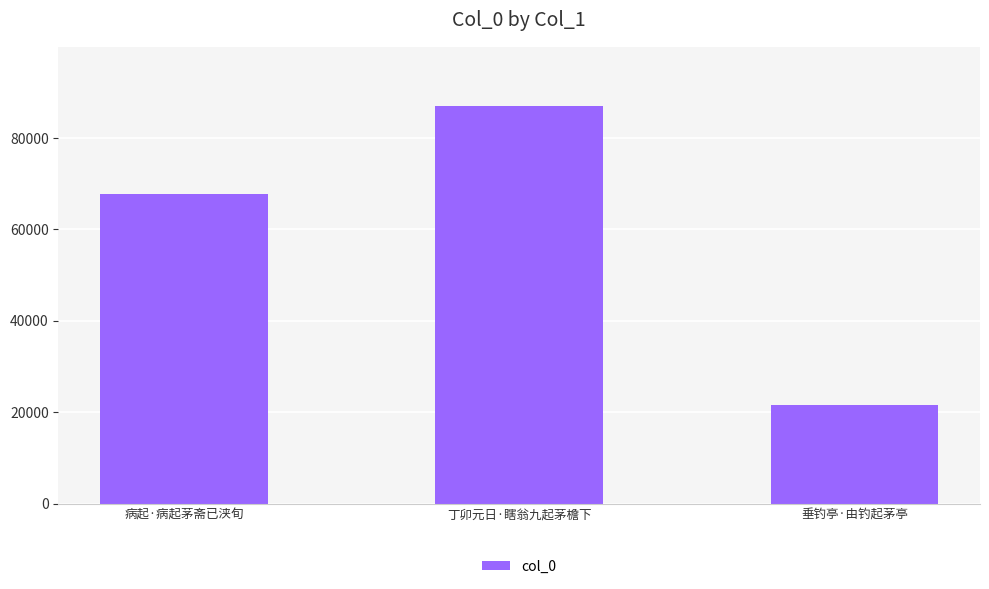

The chart shows a value of 43183 at 丁卯元日·瞎翁九起茅檐下. True or false?

False